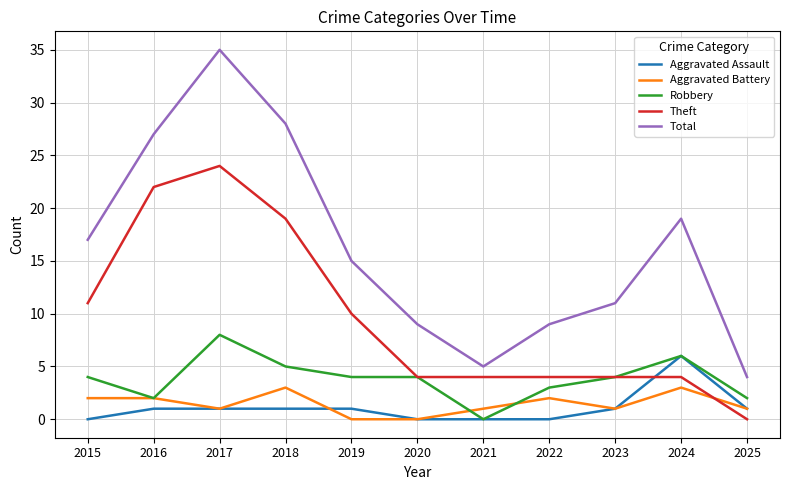

At which label does Aggravated Assault reach its peak?

2024